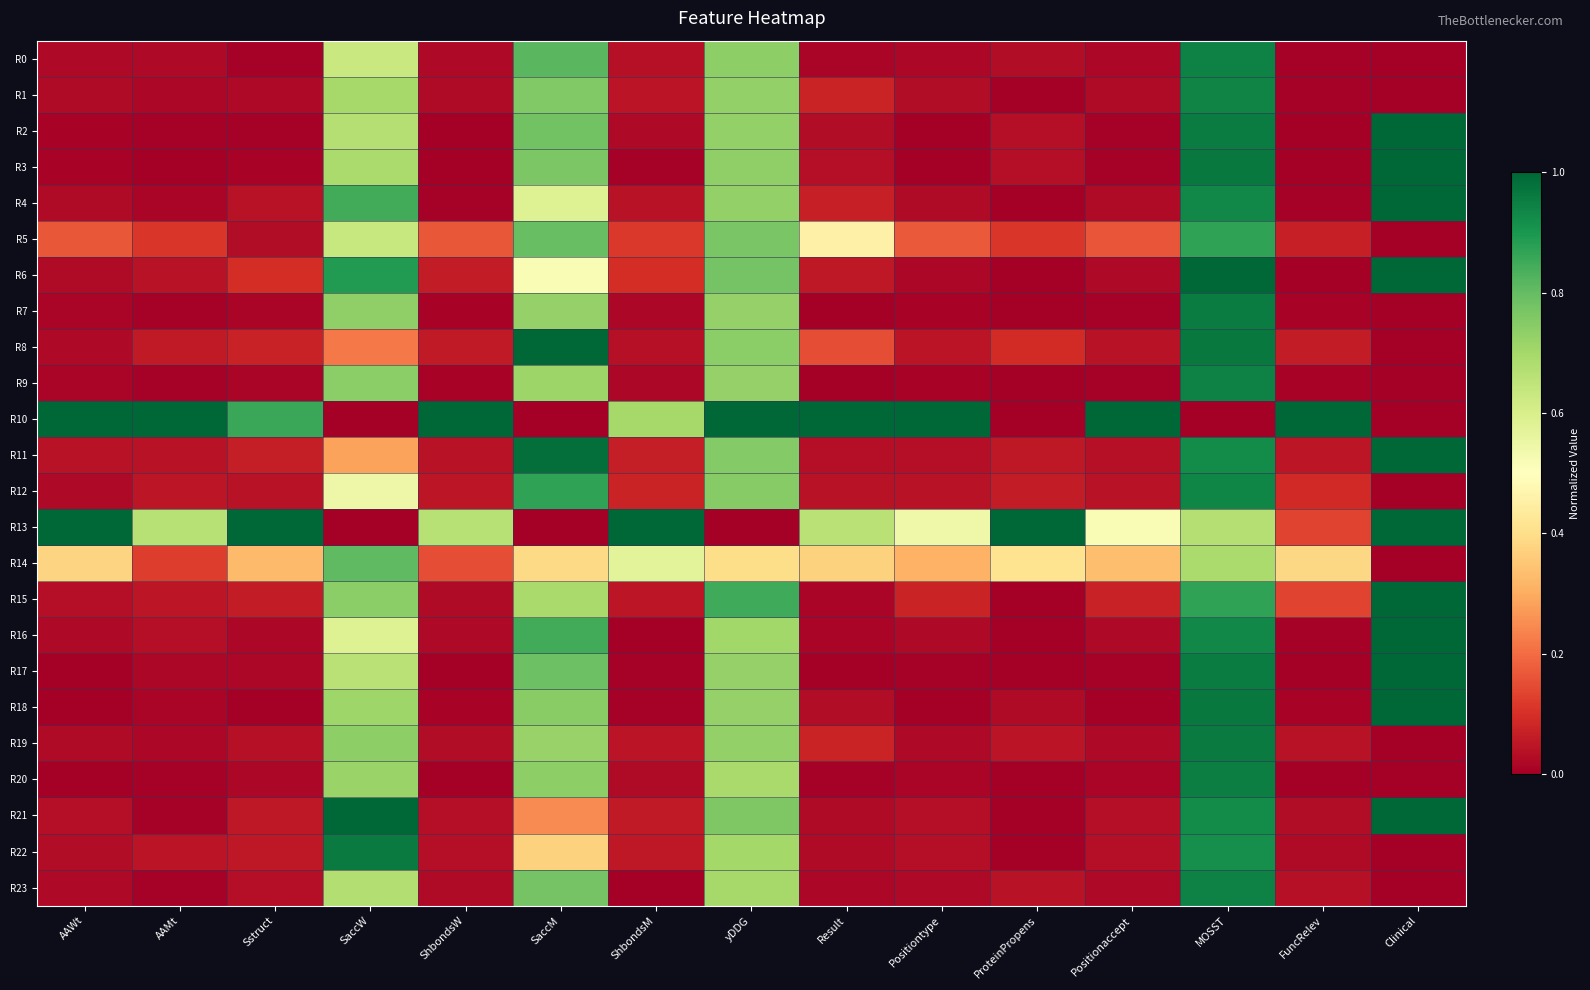

At which category does the chart reach its minimum across all series?

Clinical